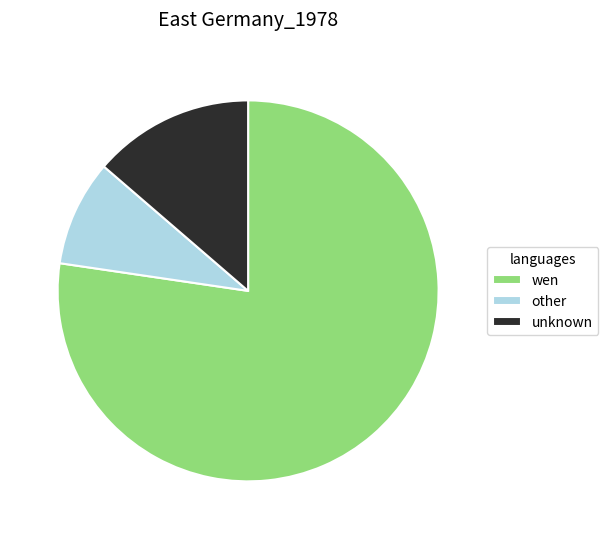

Is other the majority of the pie?

No